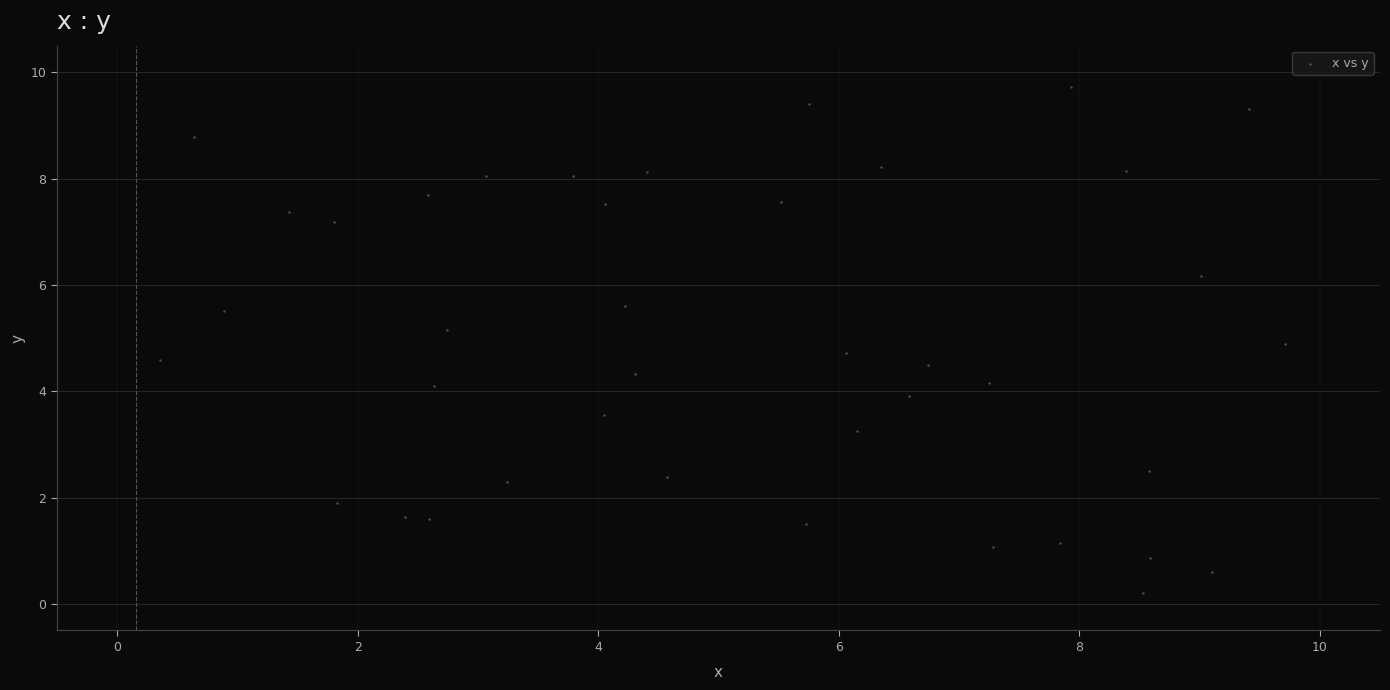

What is the range of Y values (max minus min)?

9.5